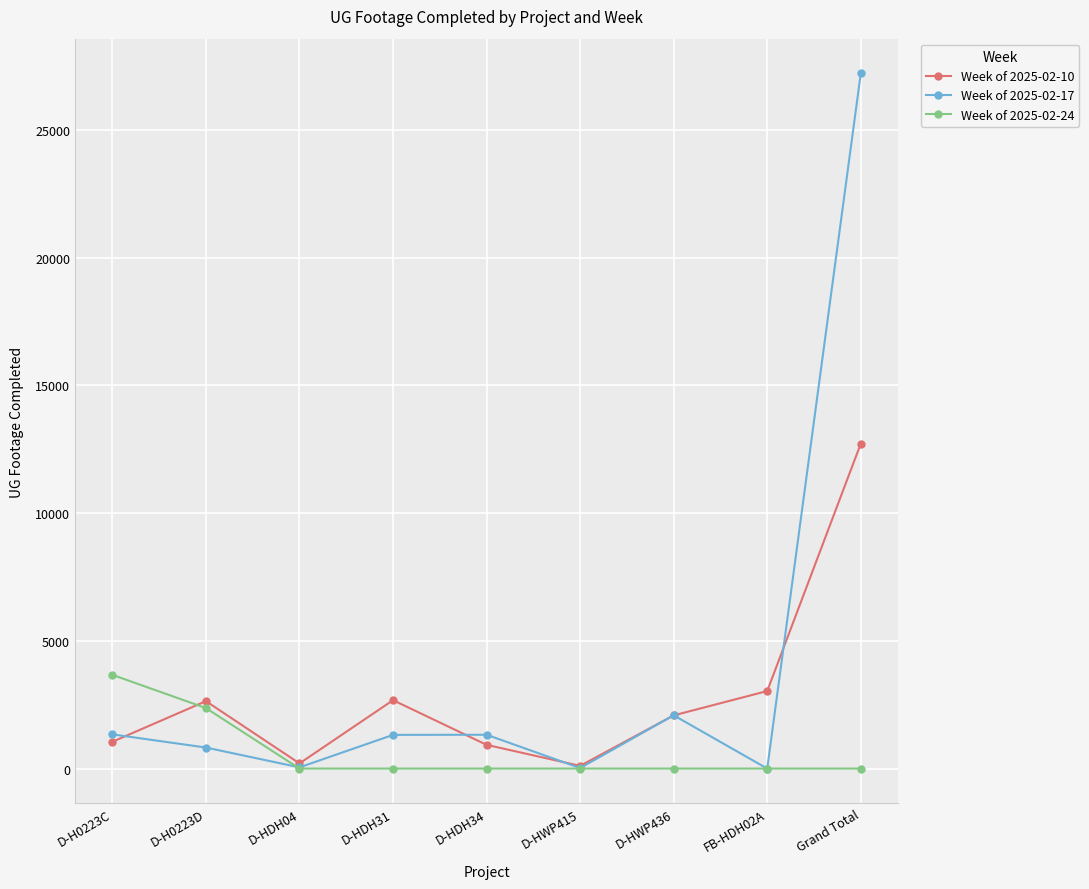

Which series has the widest spread of values?

Week of 2025-02-17